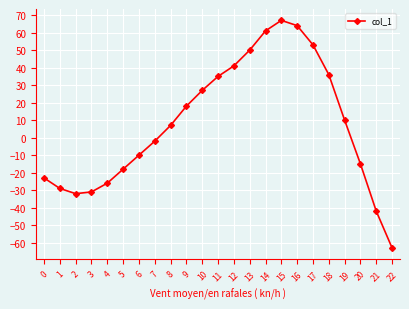

True or false: the data has more than 0 interior local peaks.

True